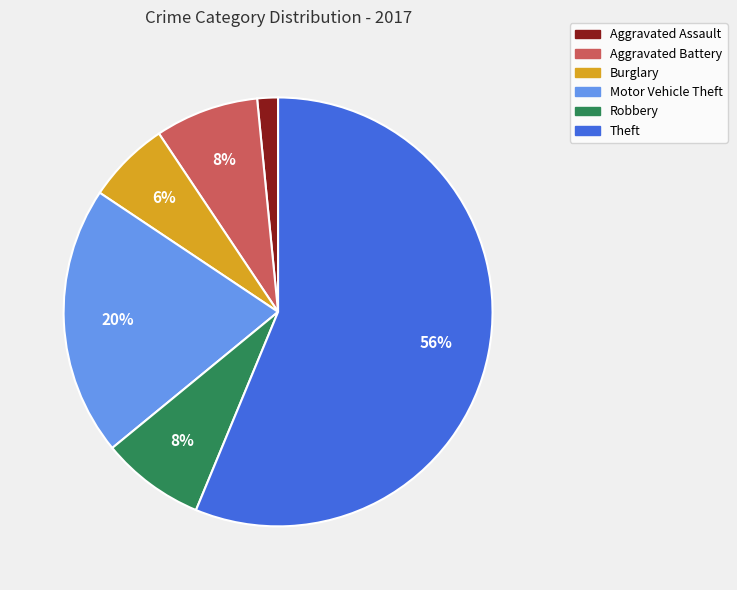

Count the number of slices in the pie.

6